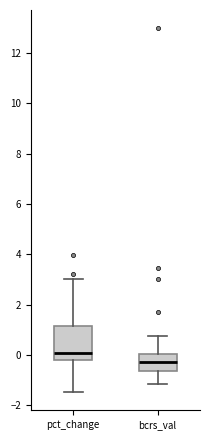

Which box is the tallest, from its lower edge to its upper edge?

pct_change